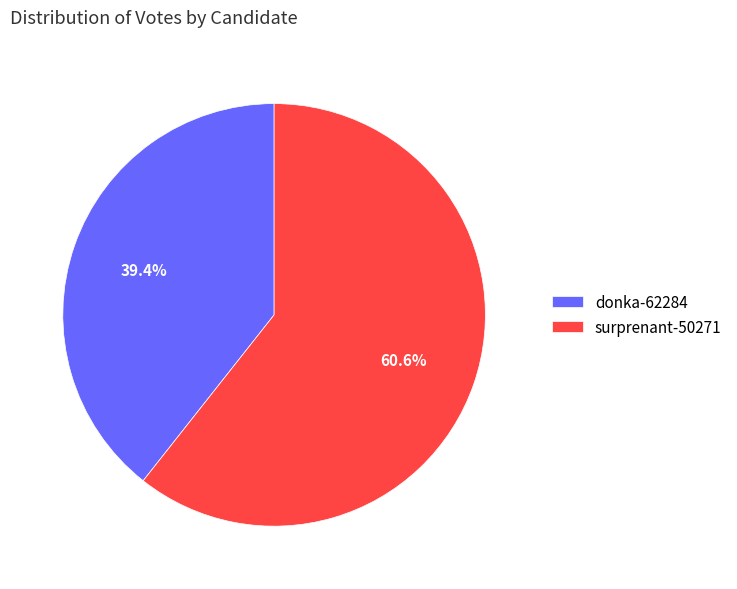

What portion of the pie excludes surprenant-50271?

39.4%